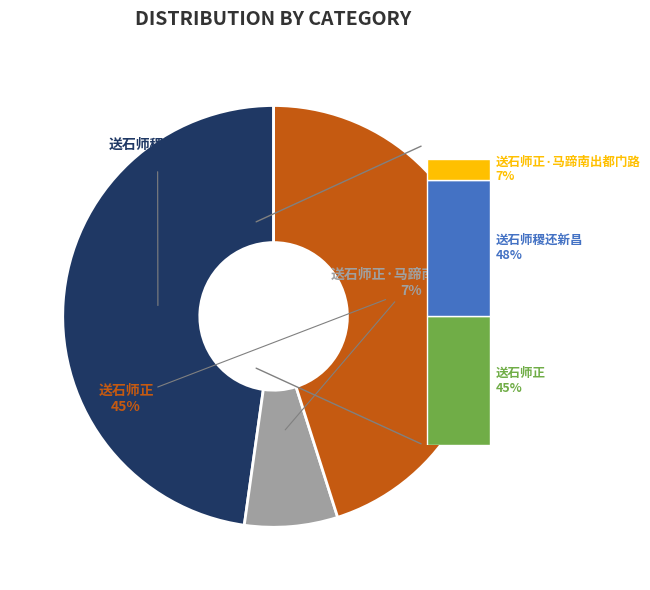

To the nearest percent, what is the difference between the 送石师正 and 送石师稷还新昌 slice percentages?

3%